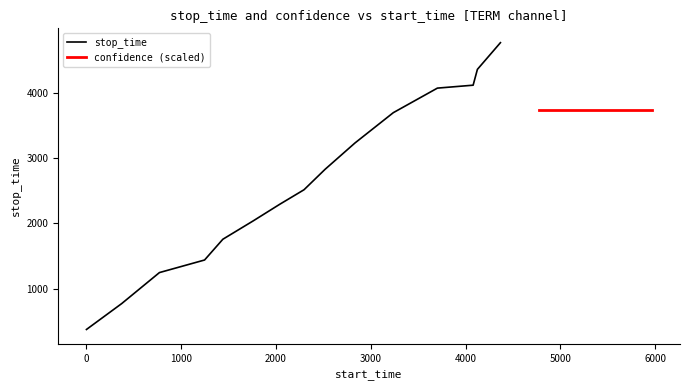

What are all the series names shown in the legend?

stop_time, confidence